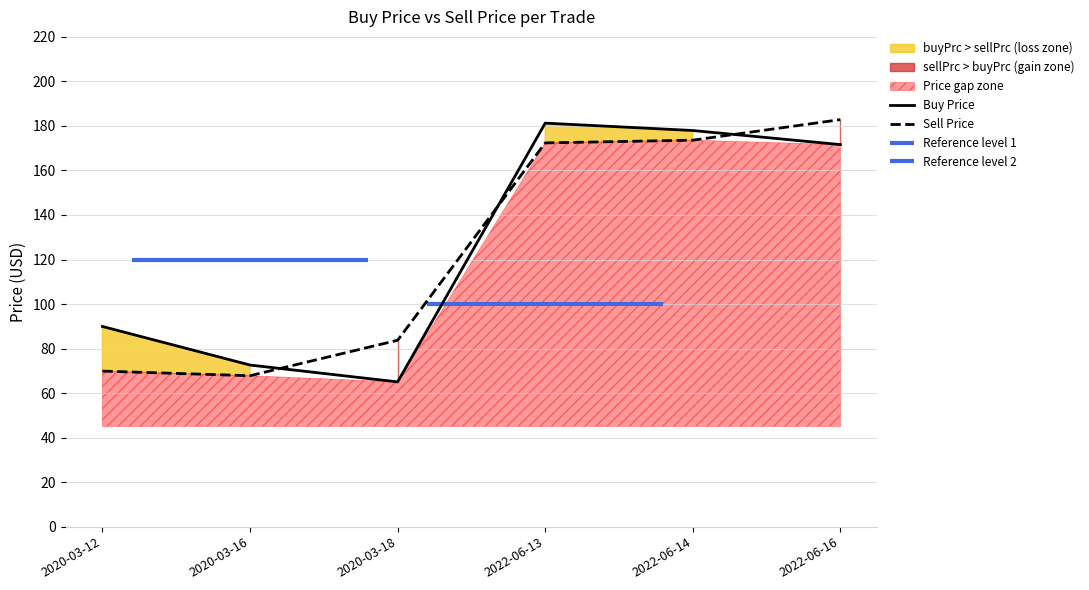

Rank the series by their average value, from lowest to highest.

sellPrc, buyPrc